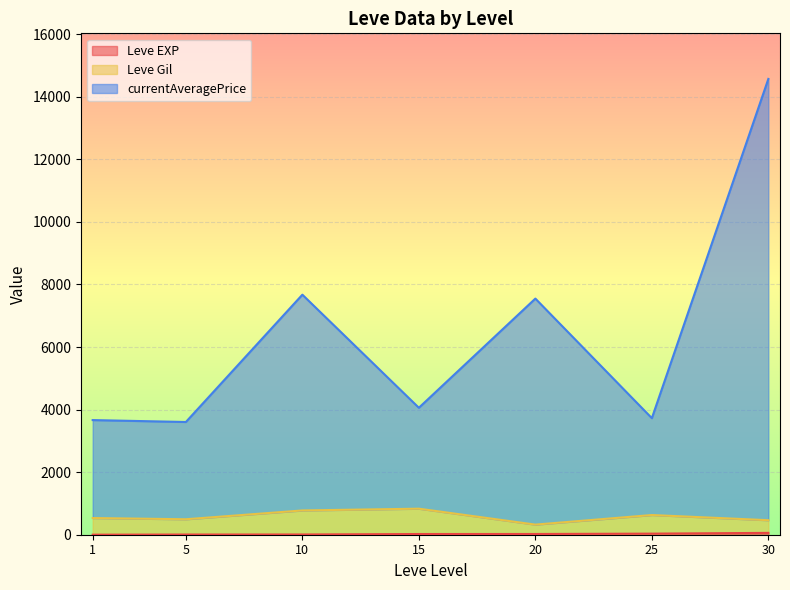

The Leve Gil series shows 790 at 15. True or false?

True